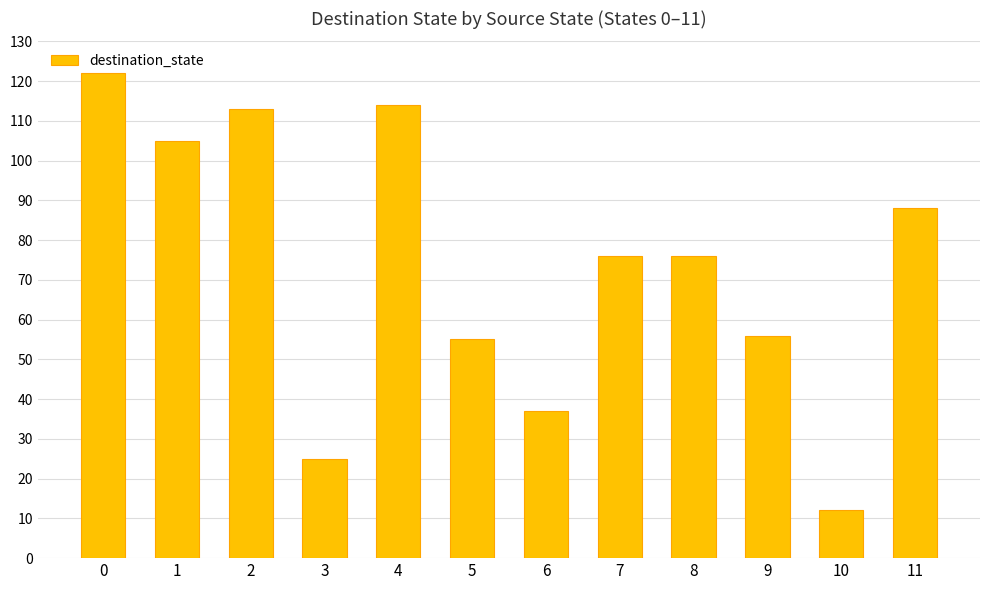

Reading right to left, transcribe all the data shown in this chart.

88	12	56	76	76	37	55	114	25	113	105	122